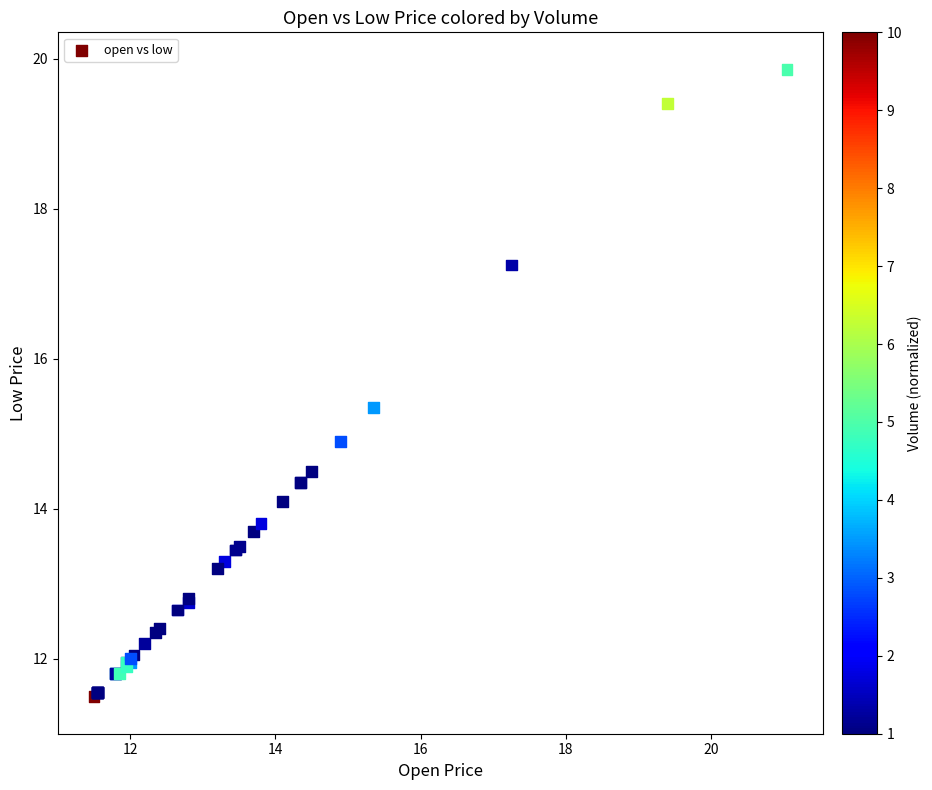

What Y value in the scatter plot is closest to 15?

14.9